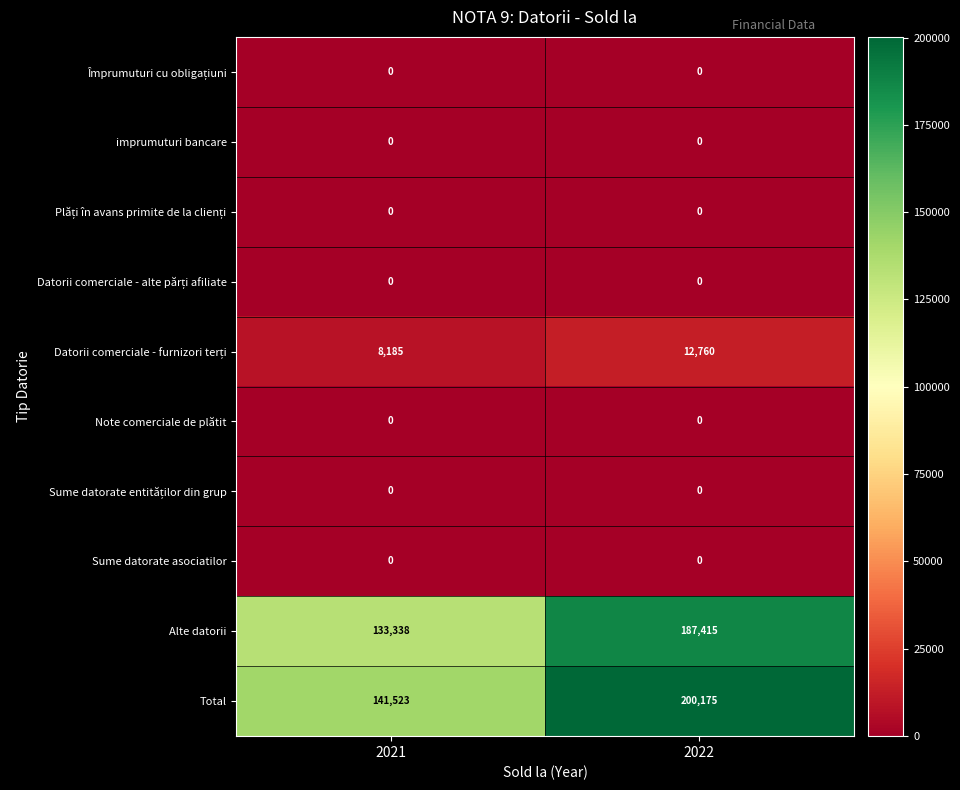

What is the total value across all series at 2021?

283046